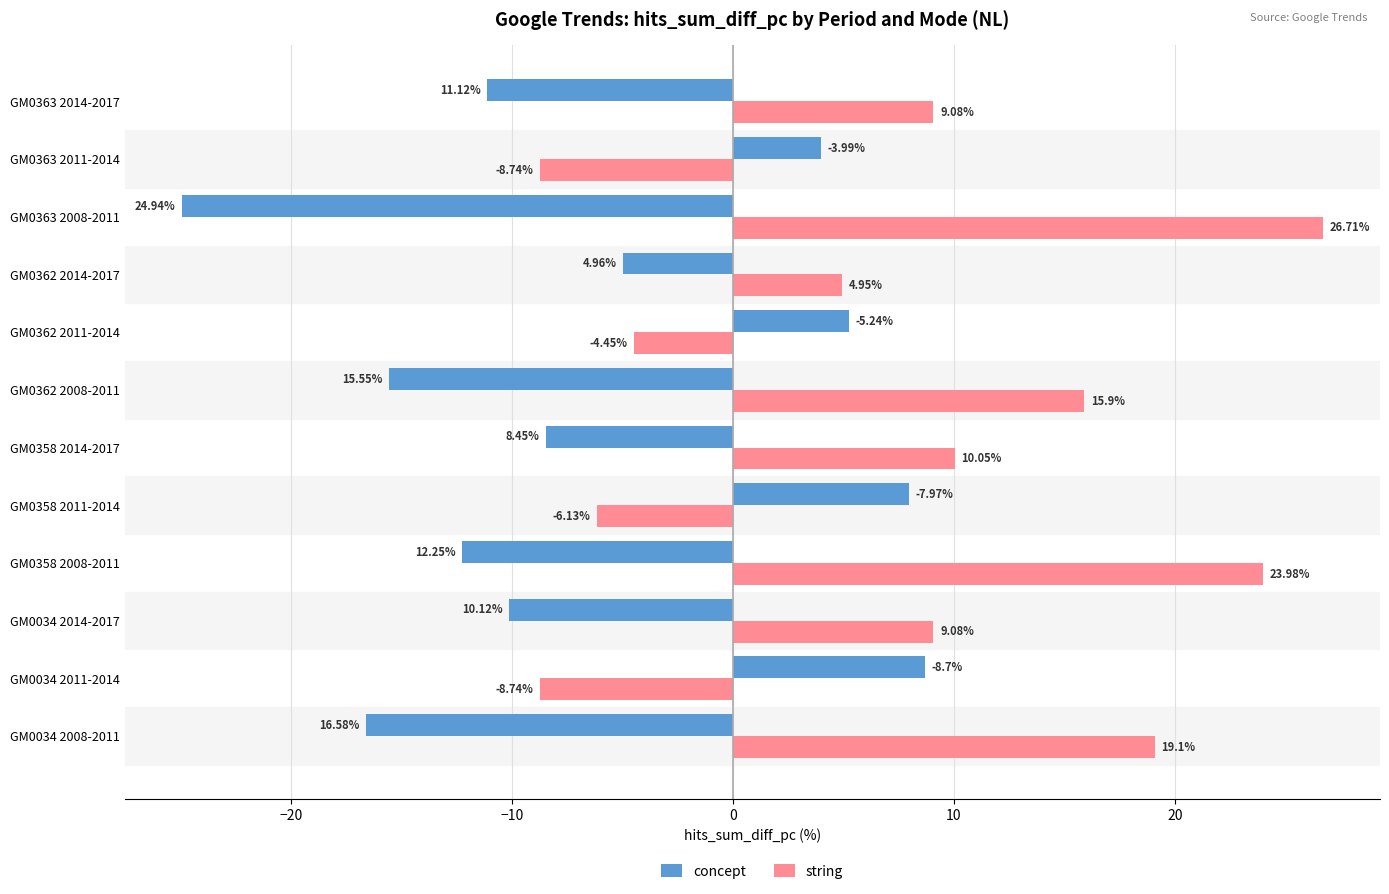

What is the sum of all string values?

90.8